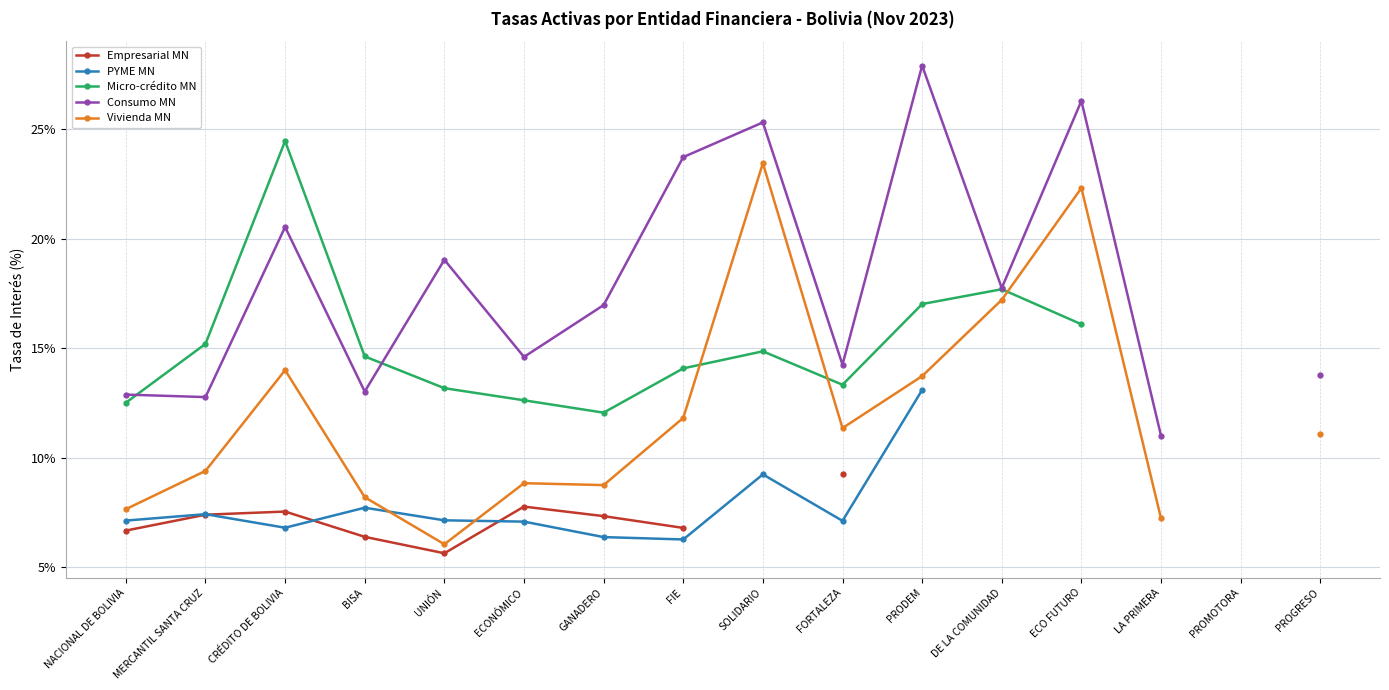

How many interior local peaks does the Empresarial MN series have?

2